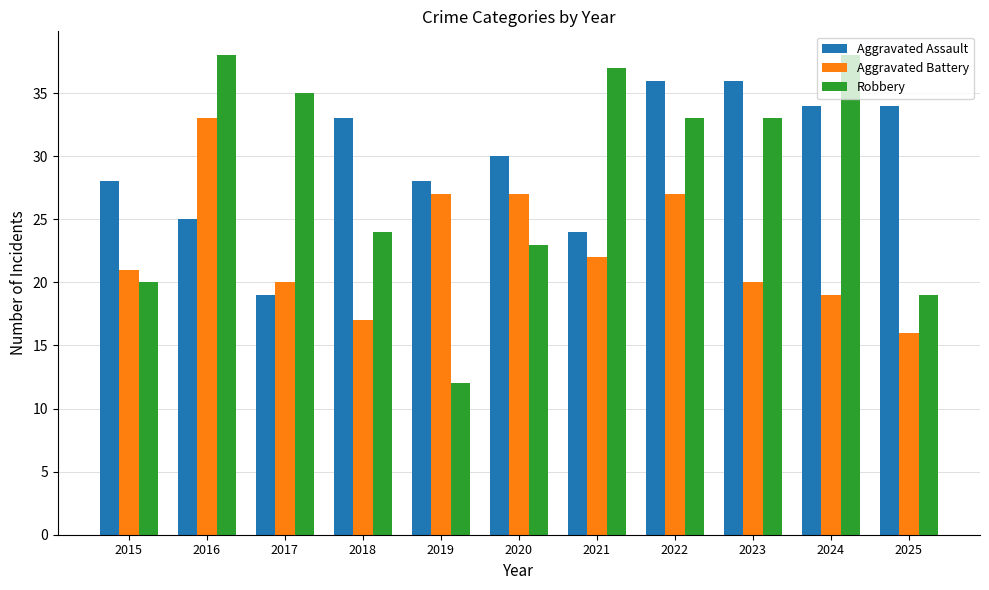

Reading right to left, transcribe all the data shown in this chart.

Aggravated Assault: 34	34	36	36	24	30	28	33	19	25	28
Aggravated Battery: 16	19	20	27	22	27	27	17	20	33	21
Robbery: 19	38	33	33	37	23	12	24	35	38	20